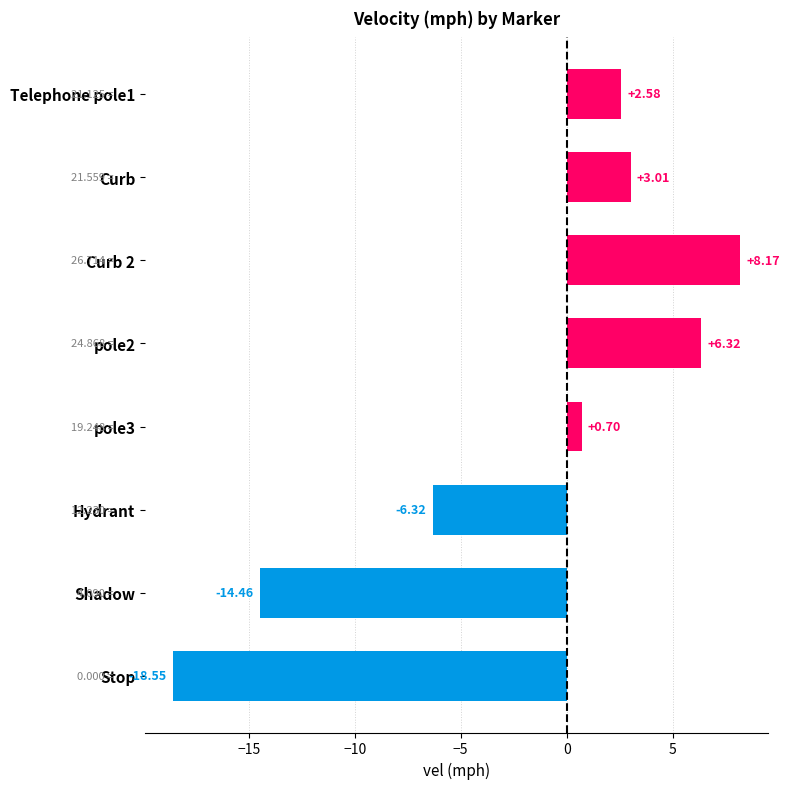

What is the average value?

-2.3